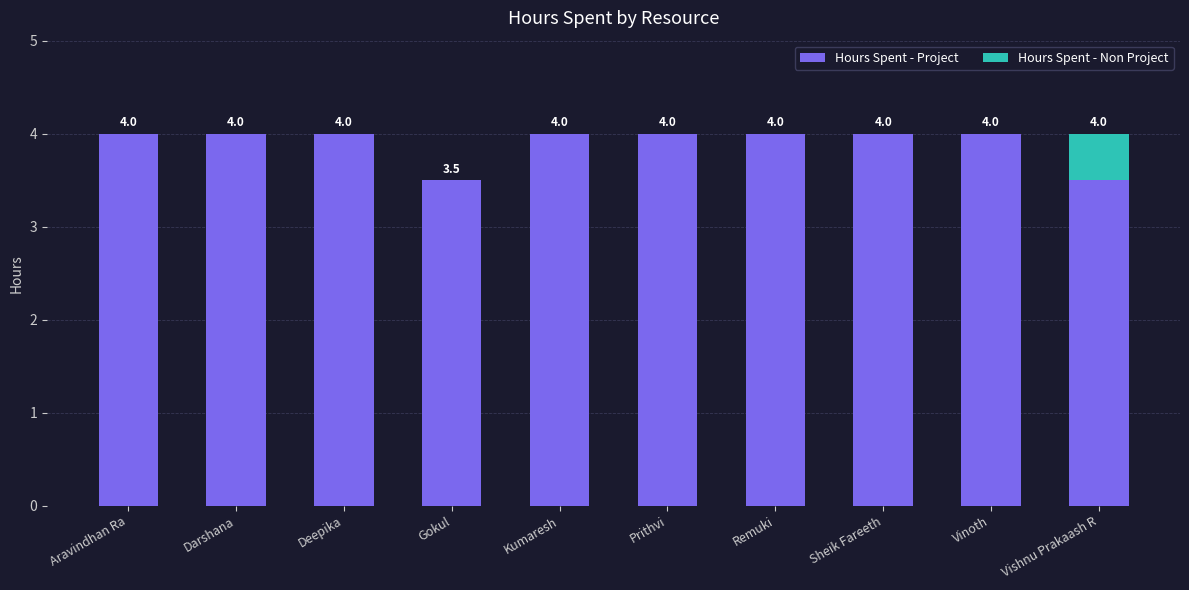

What is the approximate value of Hours Spent - Project at Vinoth?

4.0